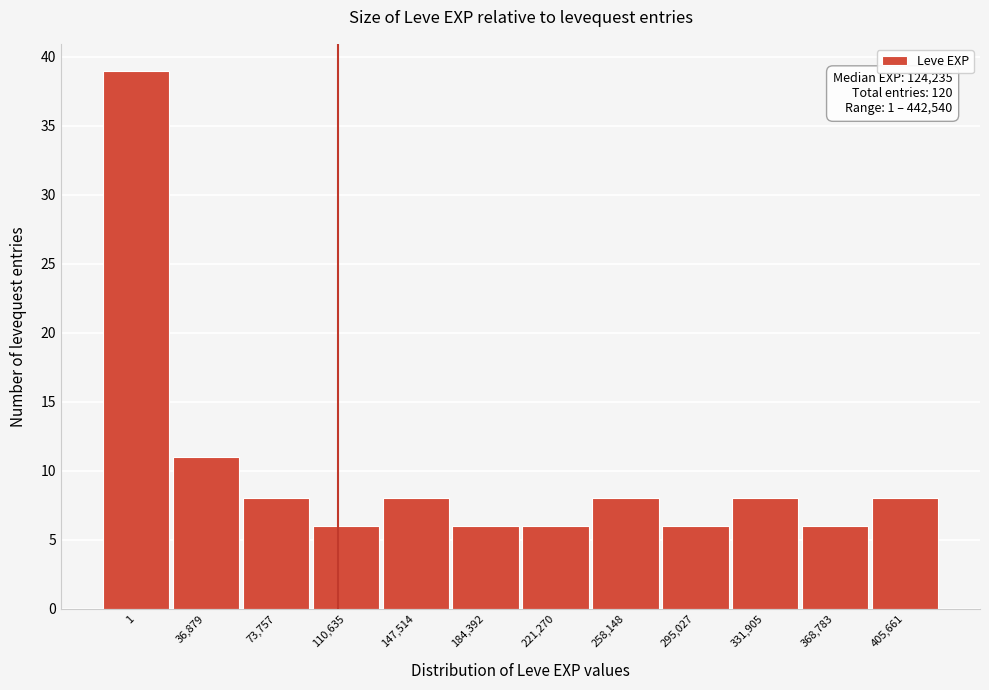

Reading left to right, what are all the values shown in this chart?

1=39	36,879=11	73,757=8	110,635=6	147,514=8	184,392=6	221,270=6	258,148=8	295,027=6	331,905=8	368,783=6	405,661=8